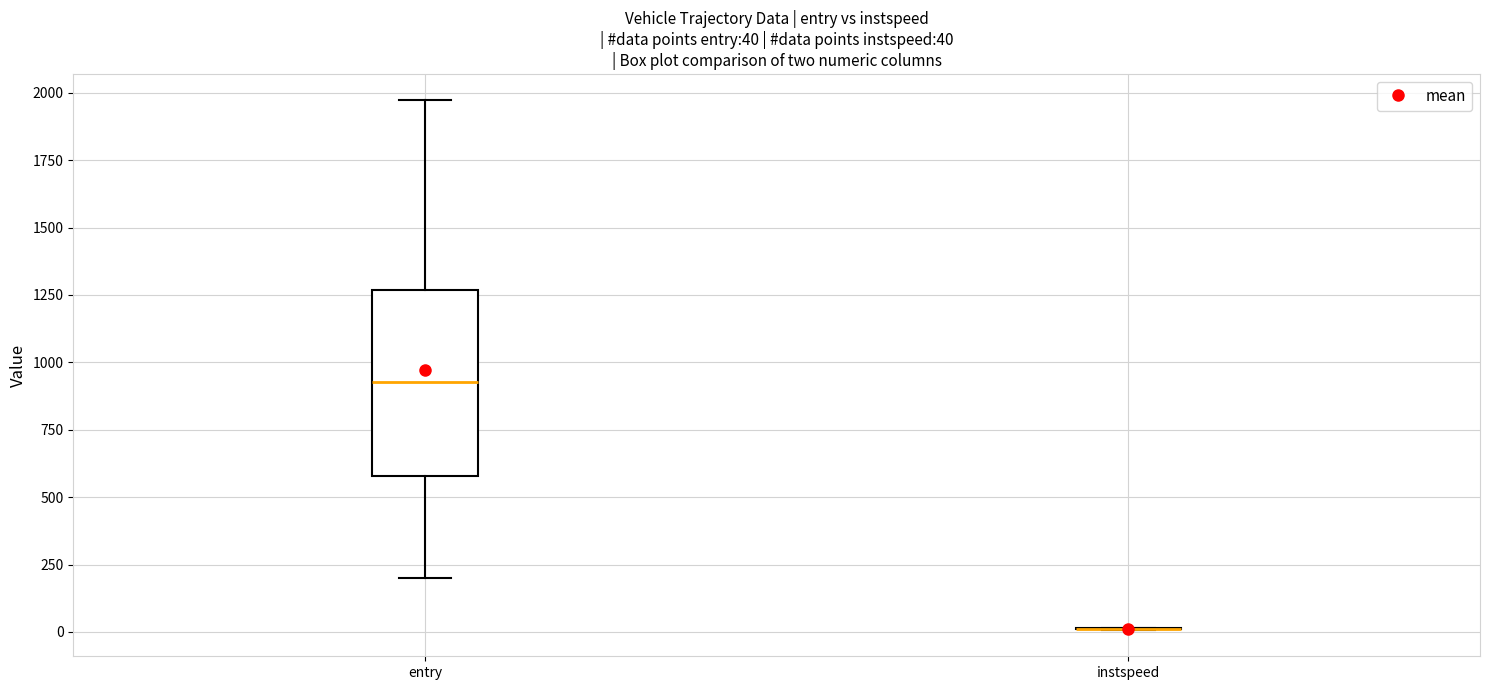

Which box is the tallest, from its lower edge to its upper edge?

entry